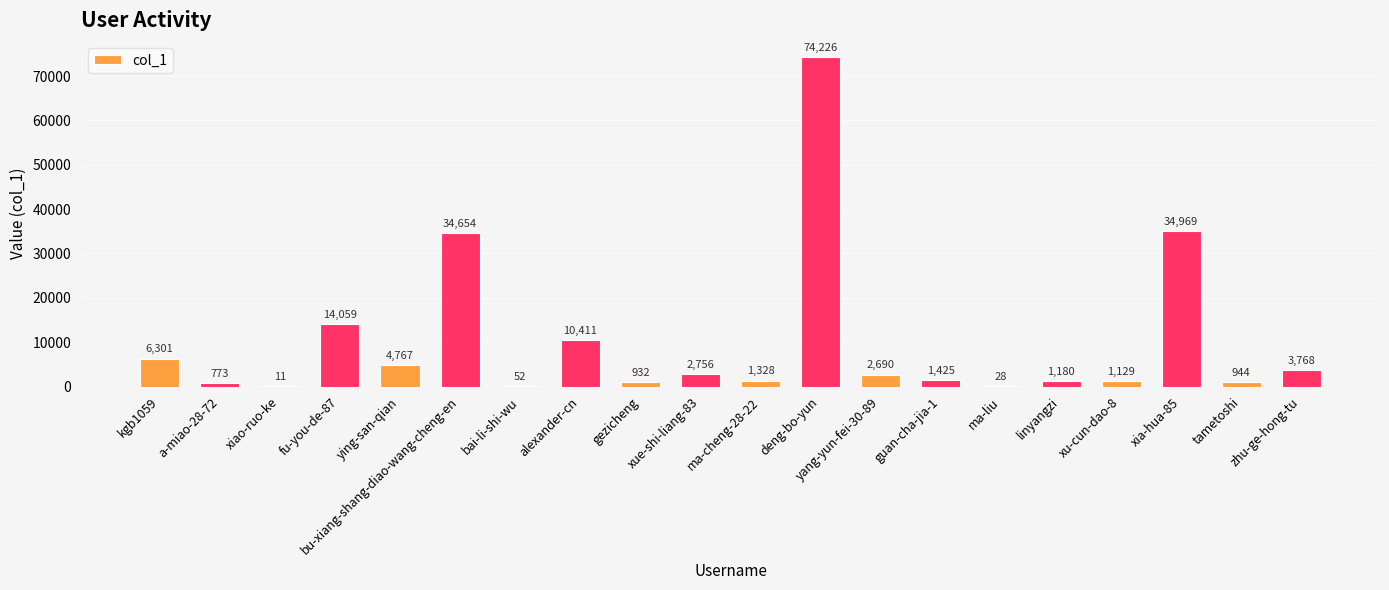

Reading left to right, extract all data points from this chart.

kgb1059=6301	a-miao-28-72=773	xiao-ruo-ke=11	fu-you-de-87=14059	ying-san-qian=4767	bu-xiang-shang-diao-wang-cheng-en=34654	bai-li-shi-wu=52	alexander-cn=10411	gezicheng=932	xue-shi-liang-83=2756	ma-cheng-28-22=1328	deng-bo-yun=74226	yang-yun-fei-30-89=2690	guan-cha-jia-1=1425	ma-liu=28	linyangzi=1180	xu-cun-dao-8=1129	xia-hua-85=34969	tametoshi=944	zhu-ge-hong-tu=3768